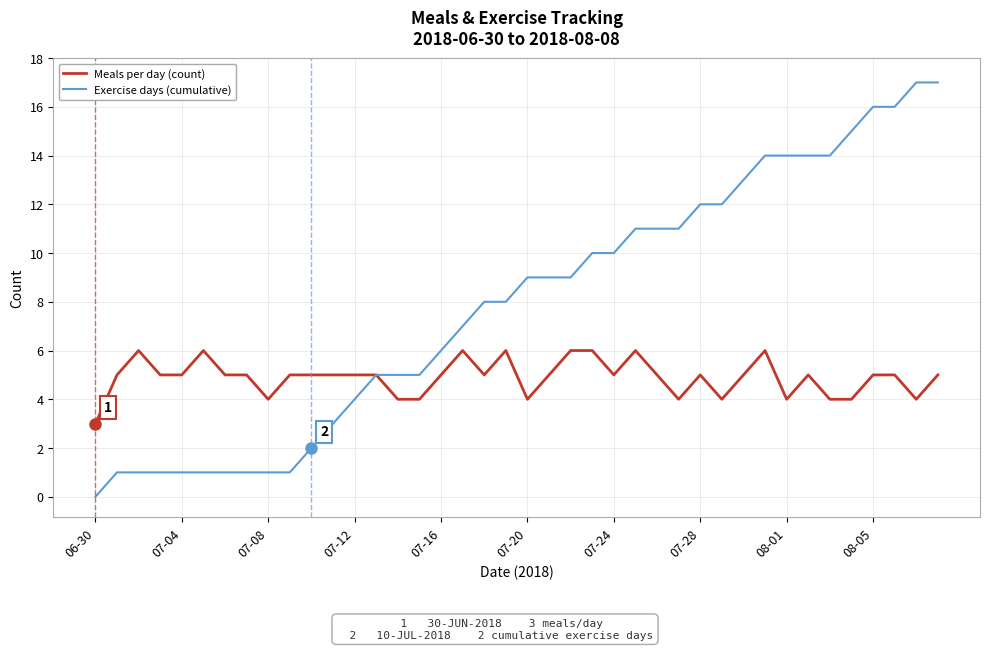

What is the maximum value for Meals per day (count)?

6